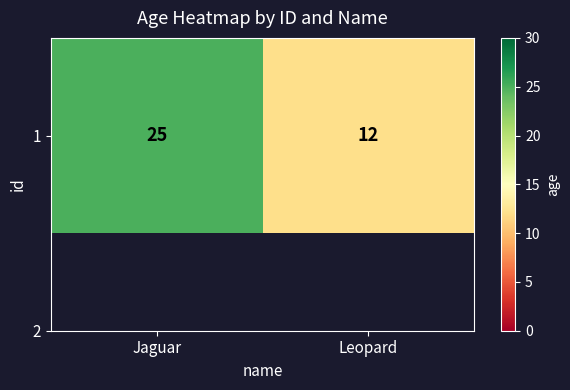

Which has a higher value, Leopard or Jaguar?

Jaguar